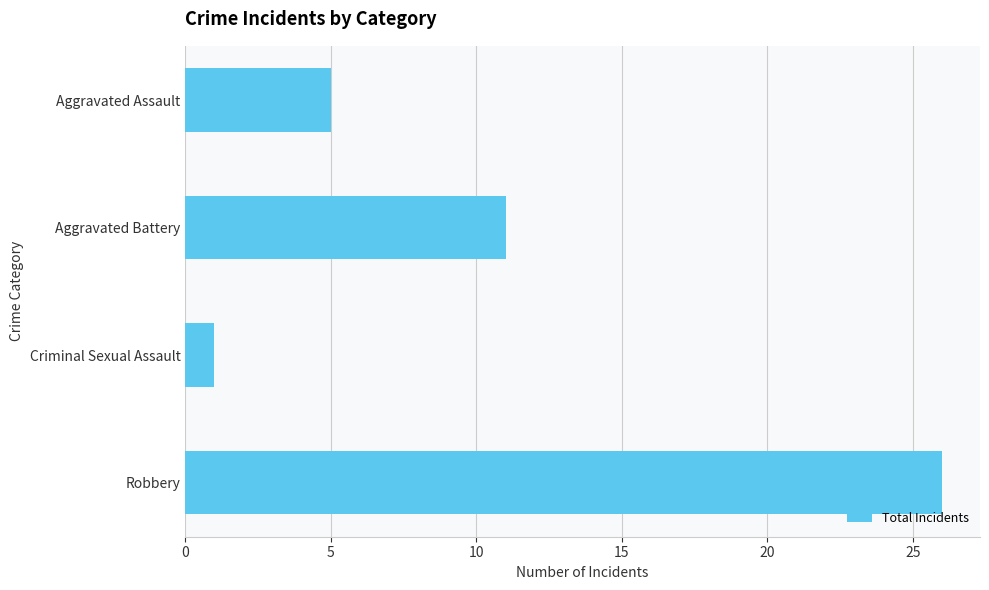

The chart shows a value of 1 at Criminal Sexual Assault. True or false?

True